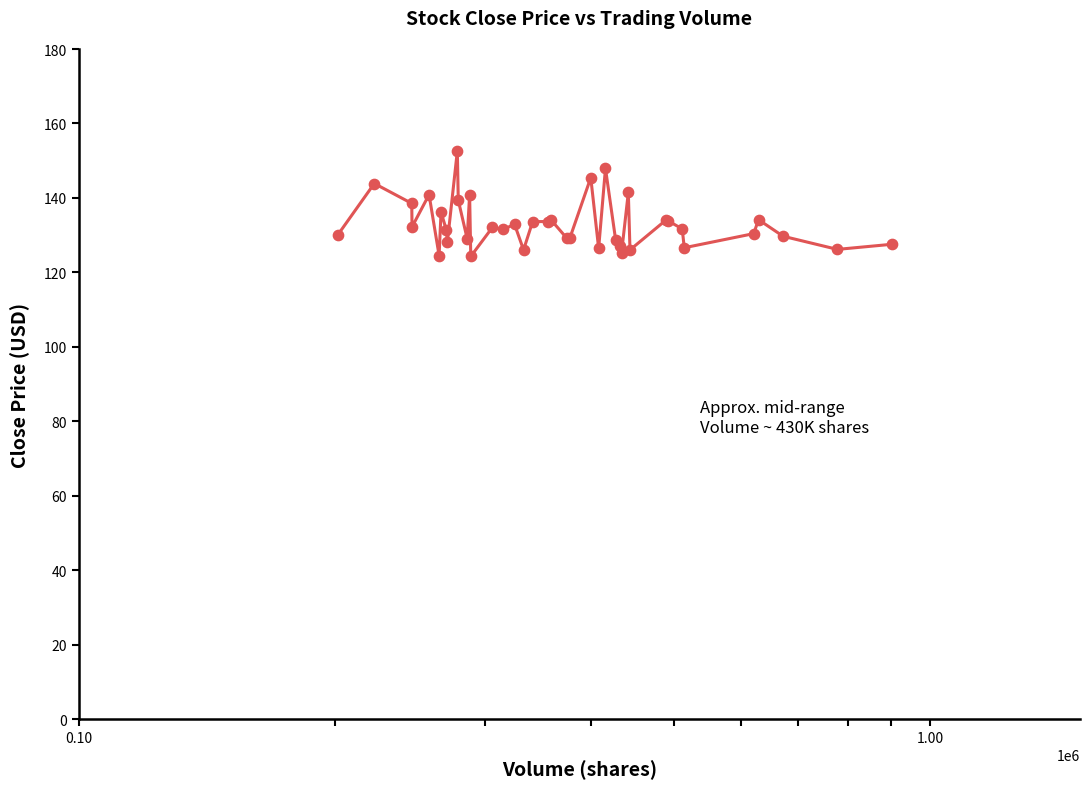

What is the difference between the maximum and minimum values?

28.3